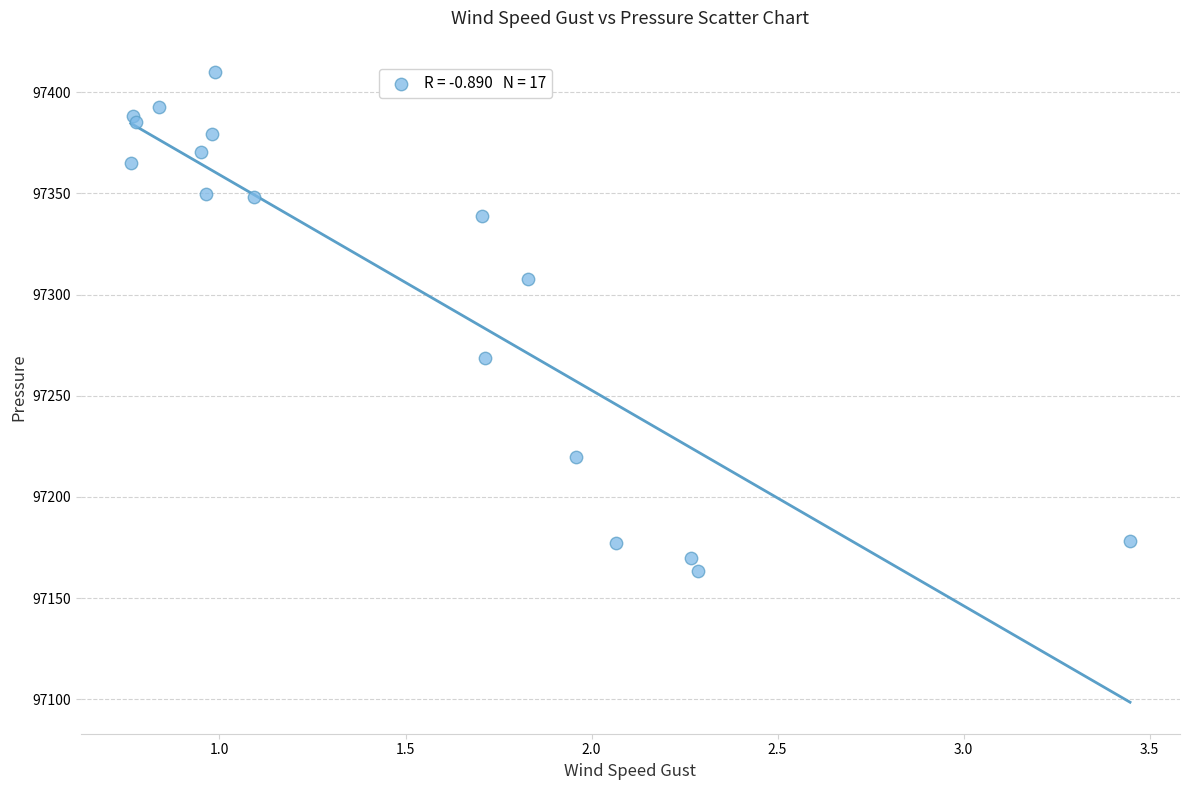

What Y value in the scatter plot is closest to 97286?

97268.8